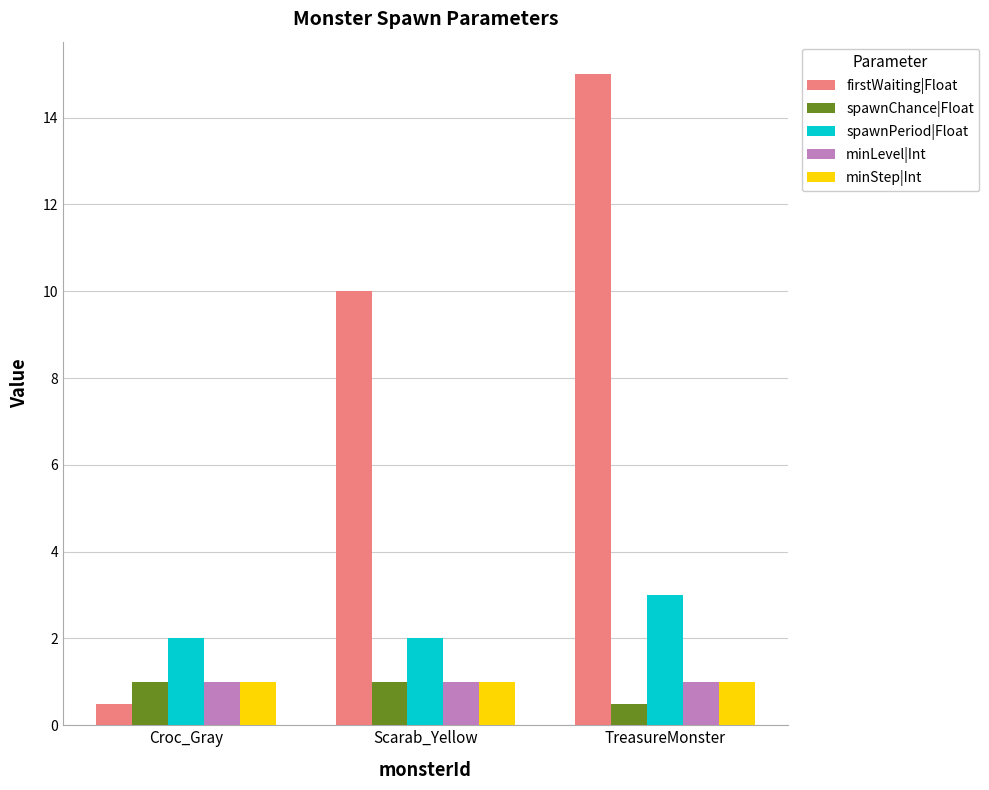

What value does the firstWaiting|Float series have at Scarab_Yellow?

10.0